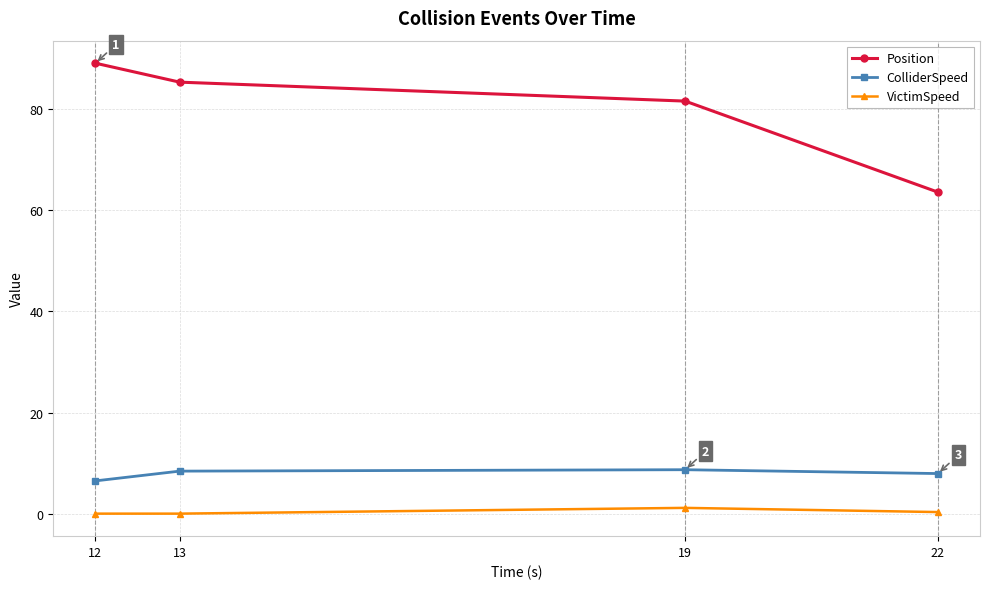

How many lines are shown in the chart?

3